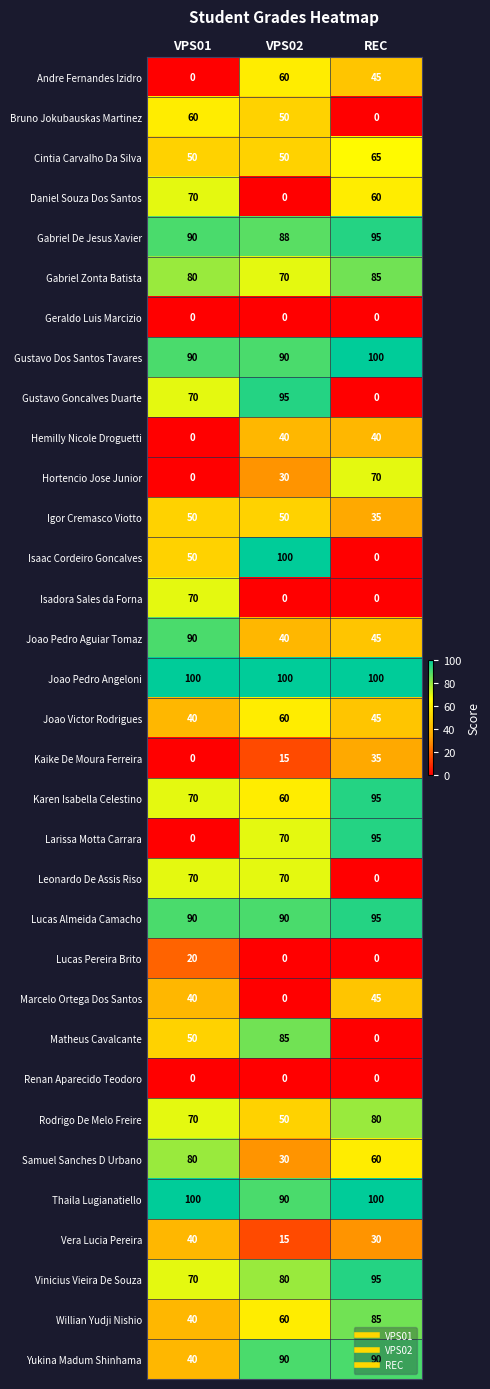

At which label does Daniel Souza Dos Santos reach its peak?

VPS01